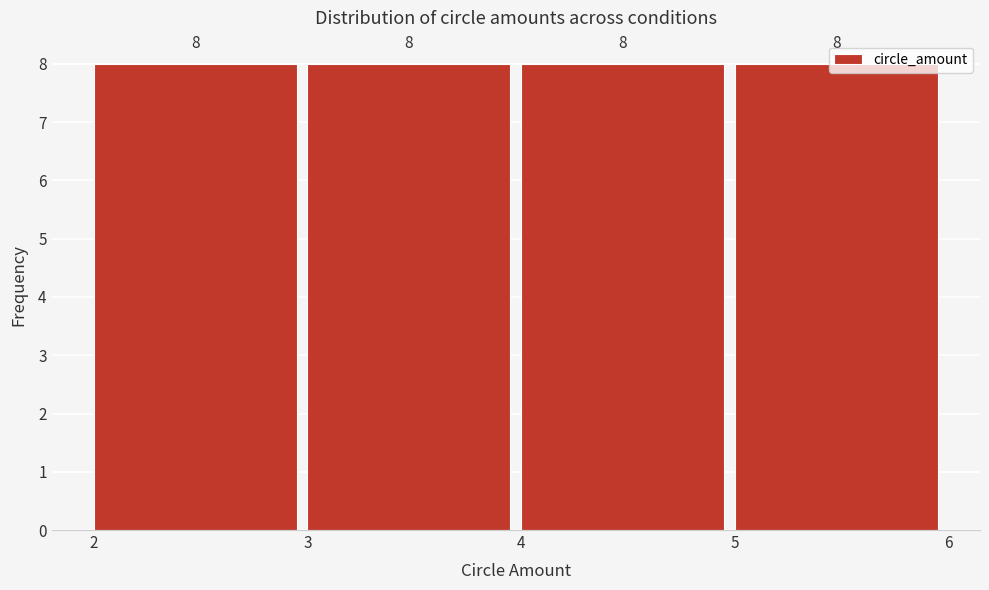

What is the height of the bar covering 2 to 3 on the x-axis?

8